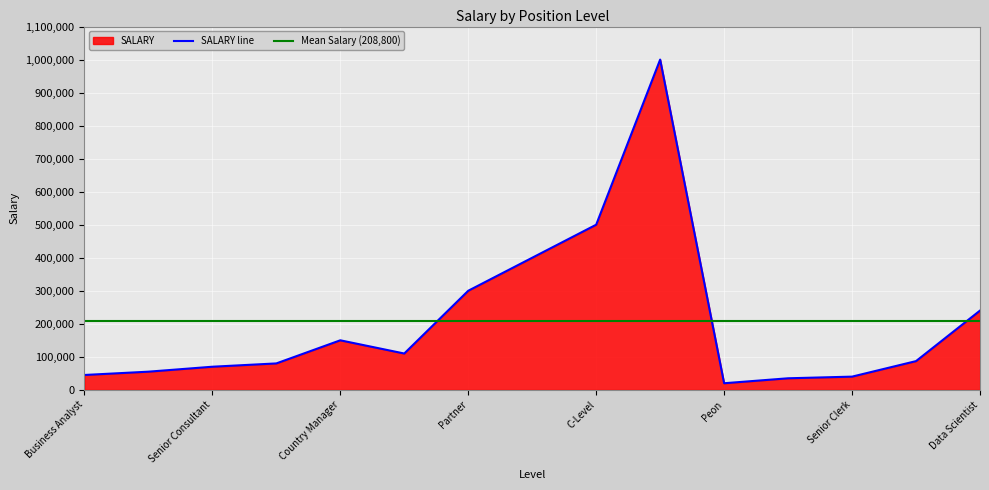

List the labels in order of value, smallest first.

Peon, Clerk, Senior Clerk, Business Analyst, Junior Consultant, Senior Consultant, Manager, Developer, Region Manager, Country Manager, Data Scientist, Partner, Senior Partner, C-Level, CEO